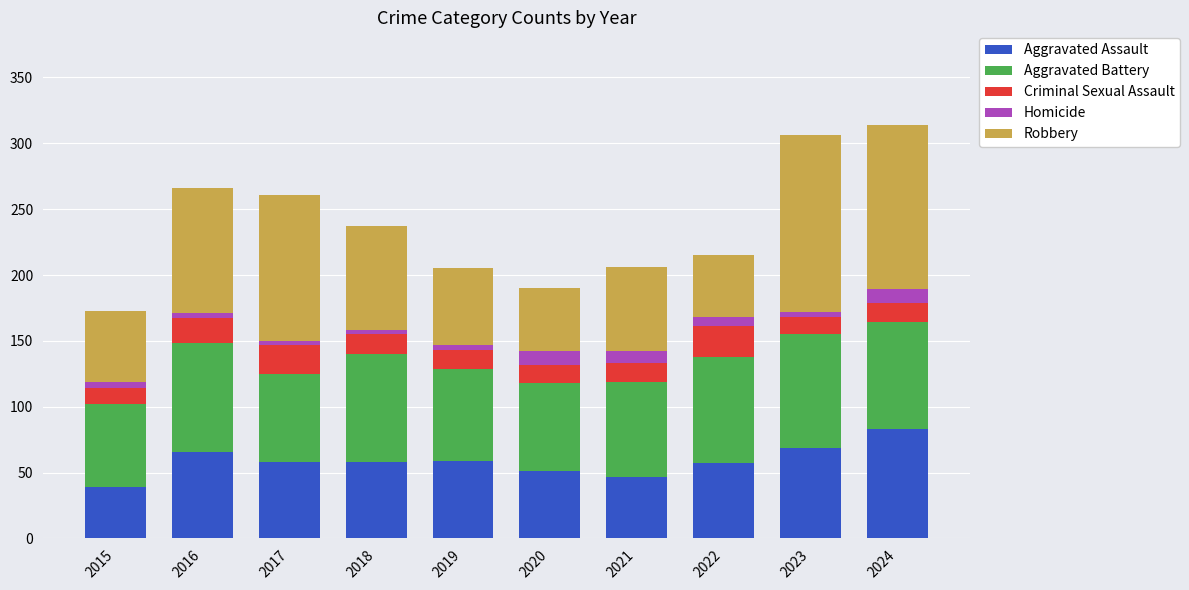

What is the average value of the Aggravated Assault series?

59